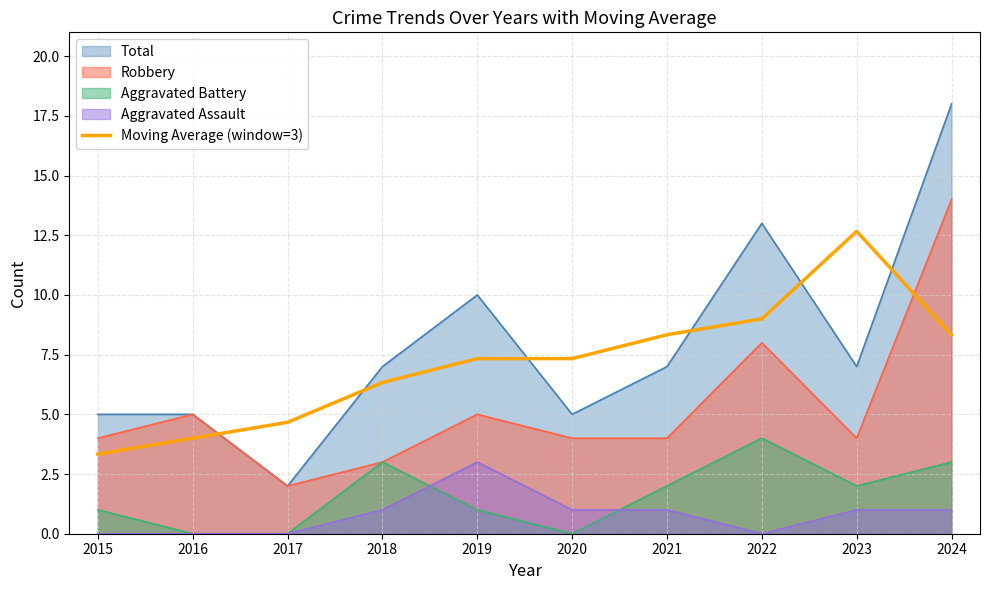

How many lines are shown in the chart?

5